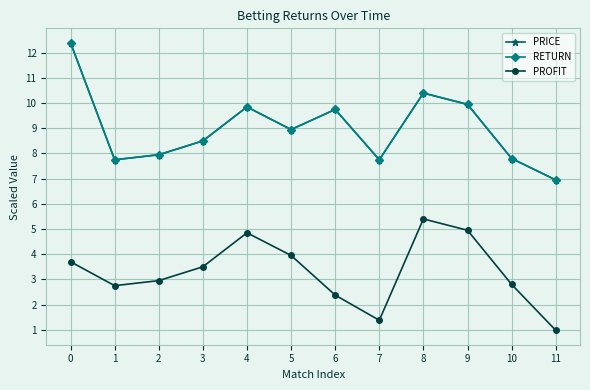

Does the chart have visible grid lines?

Yes